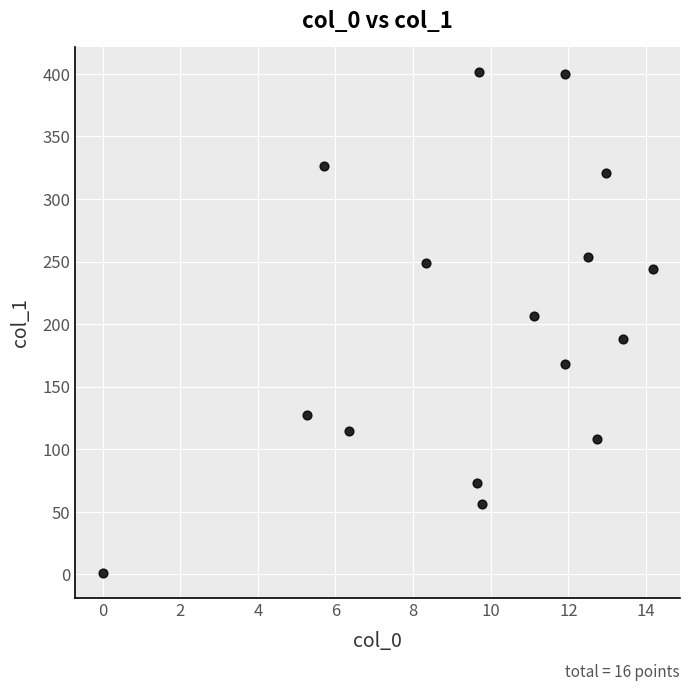

What Y value in the scatter plot is closest to 201?

206.4